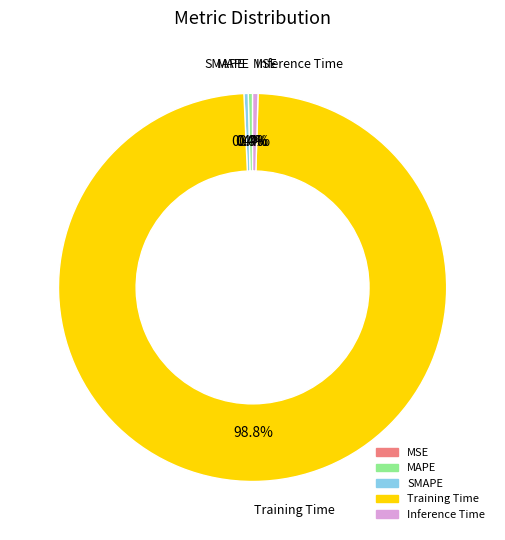

Rank the categories by value from lowest to highest.

MSE, SMAPE, MAPE, Inference Time, Training Time